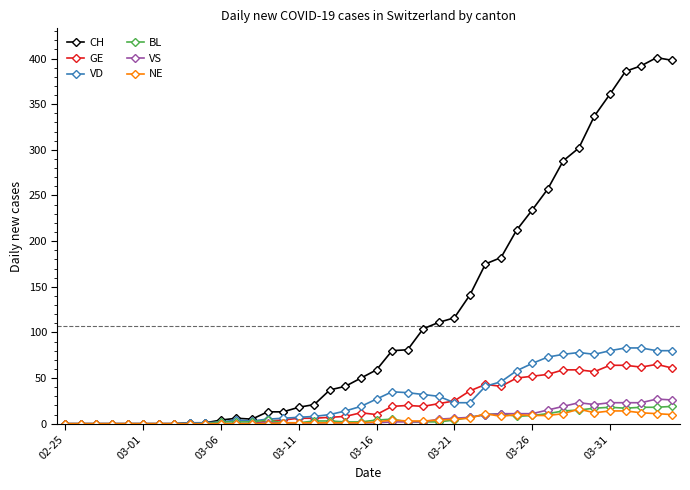

True or false: GE has more than 2 interior local peaks.

True